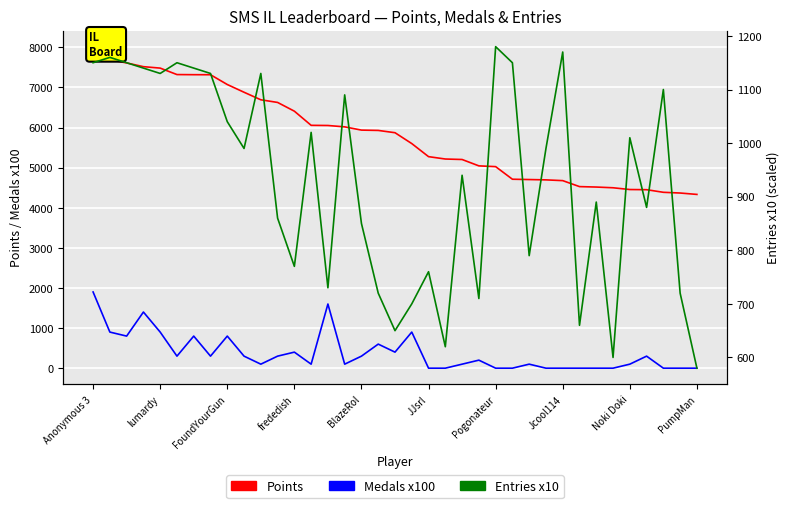

Reading right to left, transcribe all the data shown in this chart.

Points: 4333	4368	4386	4451	4455	4499	4517	4528	4677	4696	4704	4712	5026	5045	5204	5216	5275	5601	5872	5929	5937	6018	6052	6056	6409	6627	6693	6881	7074	7318	7319	7322	7483	7519	7612	7692	8018
Medals x100: 0	0	0	300	100	0	0	0	0	0	100	0	0	200	100	0	0	900	400	600	300	100	1600	100	400	300	100	300	800	300	800	300	900	1400	800	900	1900
Entries x10: 580	720	1100	880	1010	600	890	660	1170	990	790	1150	1180	710	940	620	760	700	650	720	850	1090	730	1020	770	860	1130	990	1040	1130	1140	1150	1130	1140	1150	1160	1150